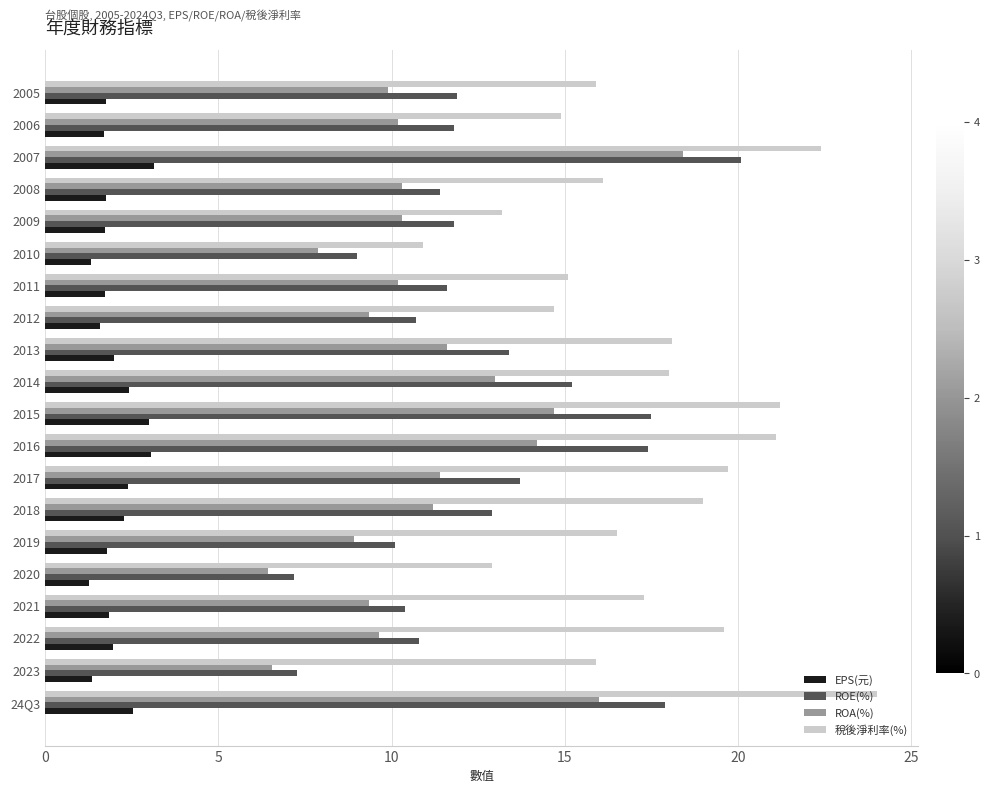

Rank the series at 2016 from highest to lowest value.

稅後淨利率(%), ROE(%), ROA(%), EPS(元)